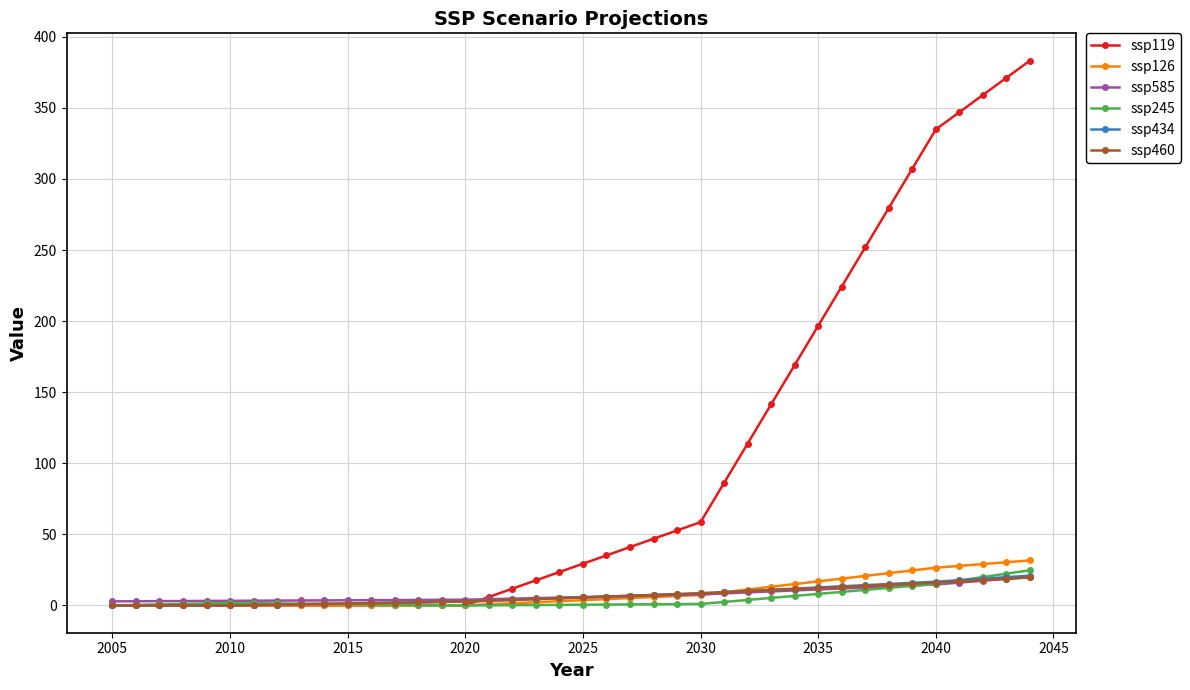

What is the maximum value for ssp119?

383.3